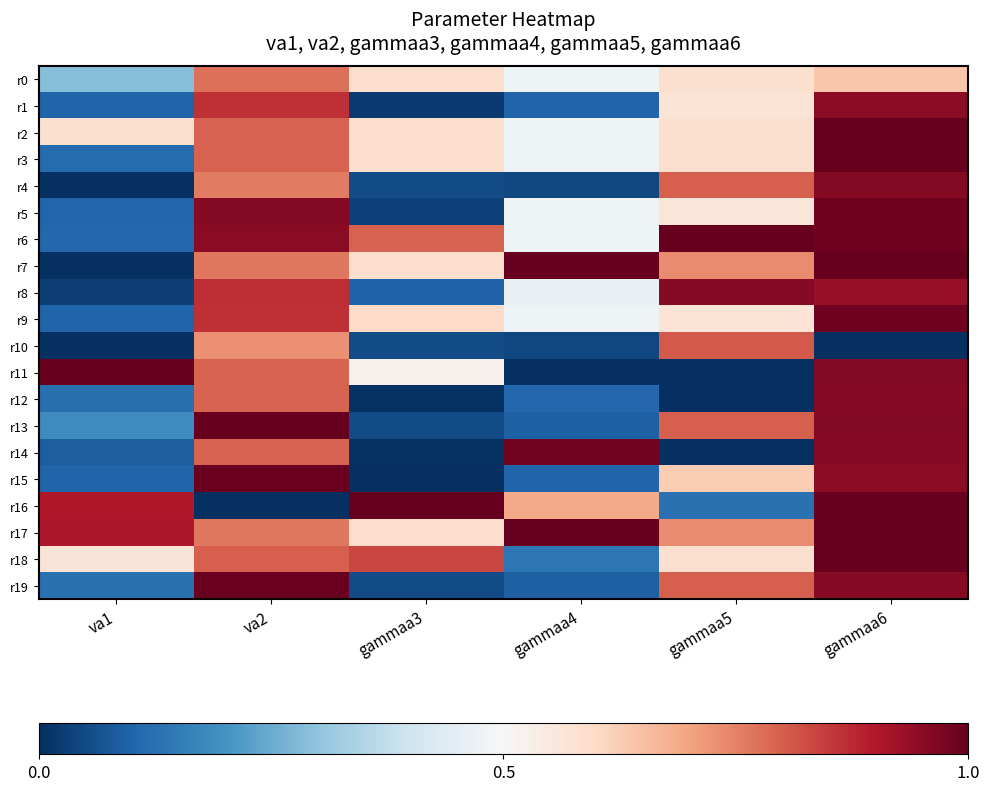

Reading left to right, what are all the values shown in this chart?

r0: va1=0.3	va2=0.8	gammaa3=0.6	gammaa4=0.5	gammaa5=0.6	gammaa6=0.6
r1: va1=0.1	va2=0.9	gammaa3=0.0	gammaa4=0.1	gammaa5=0.6	gammaa6=0.9
r2: va1=0.6	va2=0.8	gammaa3=0.6	gammaa4=0.5	gammaa5=0.6	gammaa6=1.0
r3: va1=0.1	va2=0.8	gammaa3=0.6	gammaa4=0.5	gammaa5=0.6	gammaa6=1.0
r4: va1=0.0	va2=0.8	gammaa3=0.1	gammaa4=0.0	gammaa5=0.8	gammaa6=1.0
r5: va1=0.1	va2=1.0	gammaa3=0.0	gammaa4=0.5	gammaa5=0.6	gammaa6=1.0
r6: va1=0.1	va2=1.0	gammaa3=0.8	gammaa4=0.5	gammaa5=1.0	gammaa6=1.0
r7: va1=0.0	va2=0.8	gammaa3=0.6	gammaa4=1.0	gammaa5=0.7	gammaa6=1.0
r8: va1=0.0	va2=0.9	gammaa3=0.1	gammaa4=0.5	gammaa5=1.0	gammaa6=0.9
r9: va1=0.1	va2=0.9	gammaa3=0.6	gammaa4=0.5	gammaa5=0.6	gammaa6=1.0
r10: va1=0.0	va2=0.7	gammaa3=0.1	gammaa4=0.0	gammaa5=0.8	gammaa6=0.0
r11: va1=1.0	va2=0.8	gammaa3=0.5	gammaa4=0.0	gammaa5=0.0	gammaa6=1.0
r12: va1=0.1	va2=0.8	gammaa3=0.0	gammaa4=0.1	gammaa5=0.0	gammaa6=1.0
r13: va1=0.2	va2=1.0	gammaa3=0.1	gammaa4=0.1	gammaa5=0.8	gammaa6=1.0
r14: va1=0.1	va2=0.8	gammaa3=0.0	gammaa4=1.0	gammaa5=0.0	gammaa6=1.0
r15: va1=0.1	va2=1.0	gammaa3=0.0	gammaa4=0.1	gammaa5=0.6	gammaa6=0.9
r16: va1=0.9	va2=0.0	gammaa3=1.0	gammaa4=0.7	gammaa5=0.1	gammaa6=1.0
r17: va1=0.9	va2=0.8	gammaa3=0.6	gammaa4=1.0	gammaa5=0.7	gammaa6=1.0
r18: va1=0.6	va2=0.8	gammaa3=0.8	gammaa4=0.1	gammaa5=0.6	gammaa6=1.0
r19: va1=0.1	va2=1.0	gammaa3=0.1	gammaa4=0.1	gammaa5=0.8	gammaa6=1.0